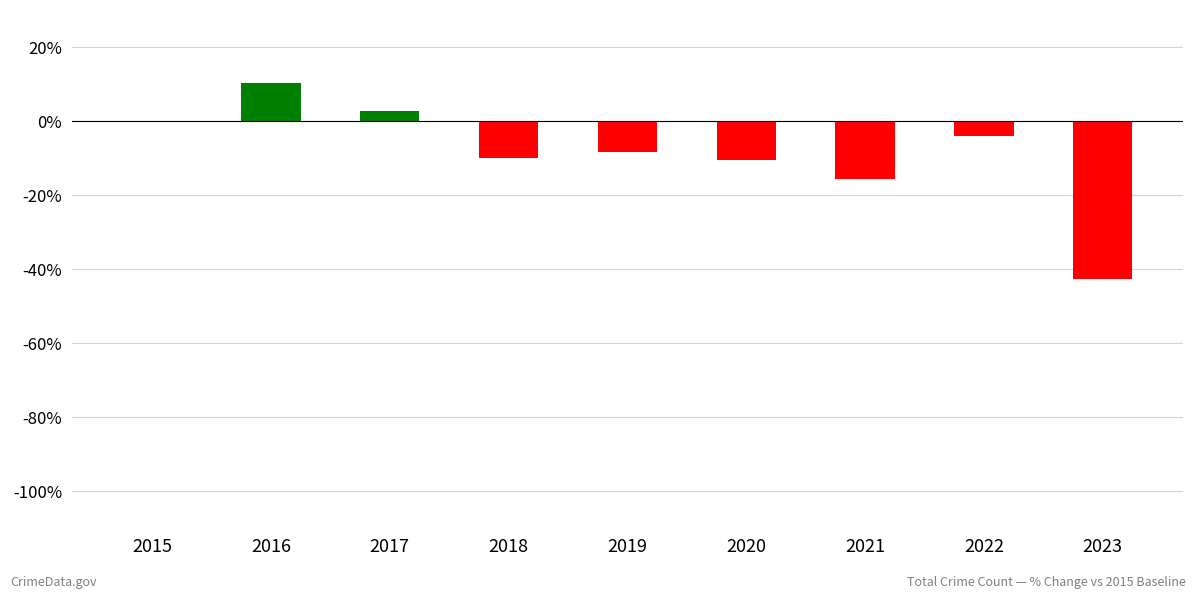

Is it true that the value at 2018 is -15.4?

False